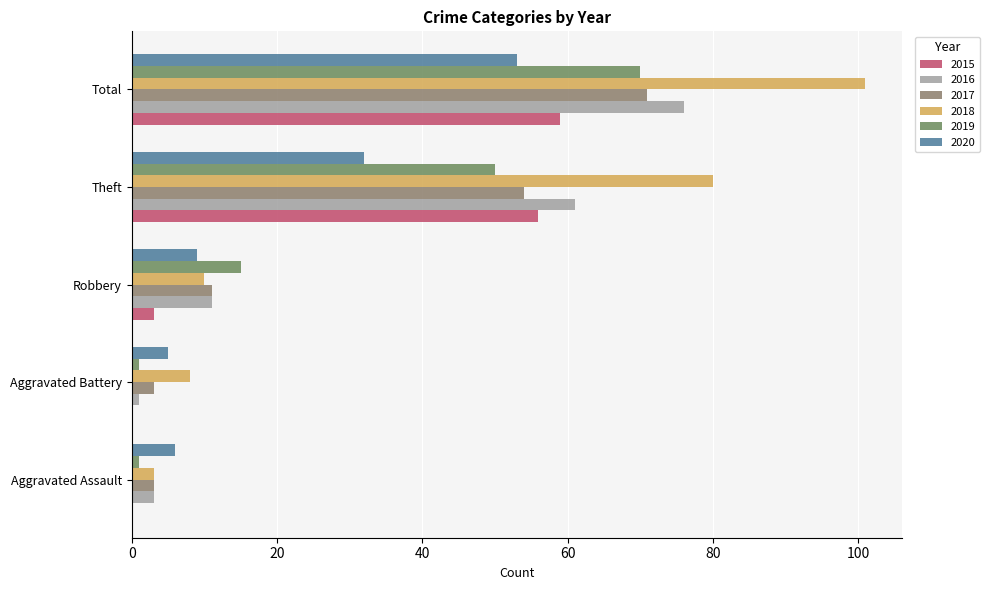

How many bars are there in each group?

6